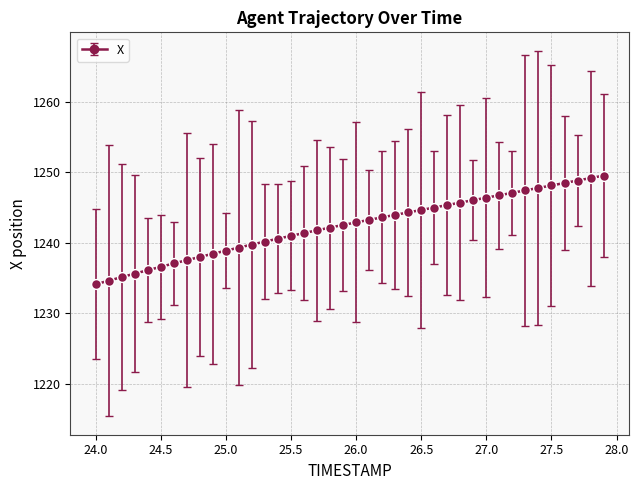

What is the average value?

1242.4